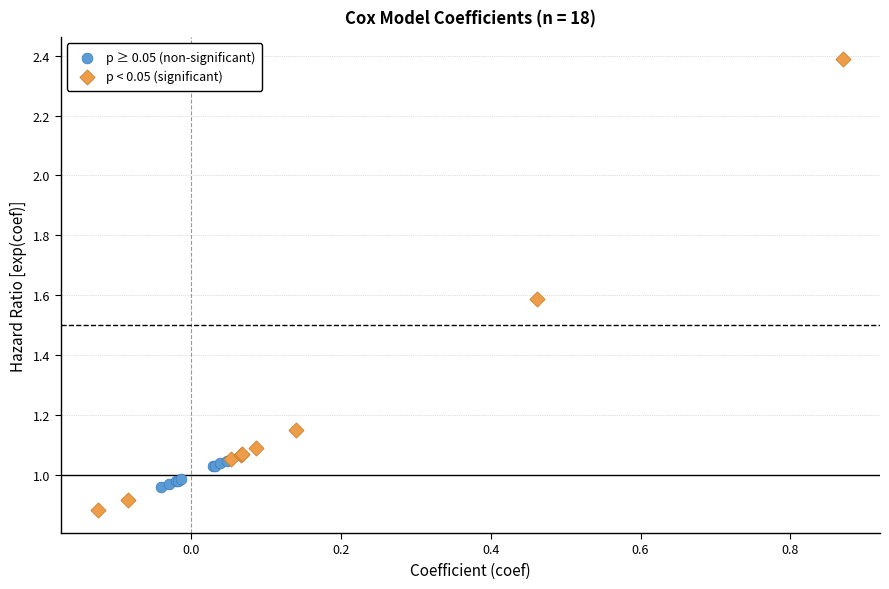

Which series reaches the maximum Y coordinate?

p < 0.05 (significant)